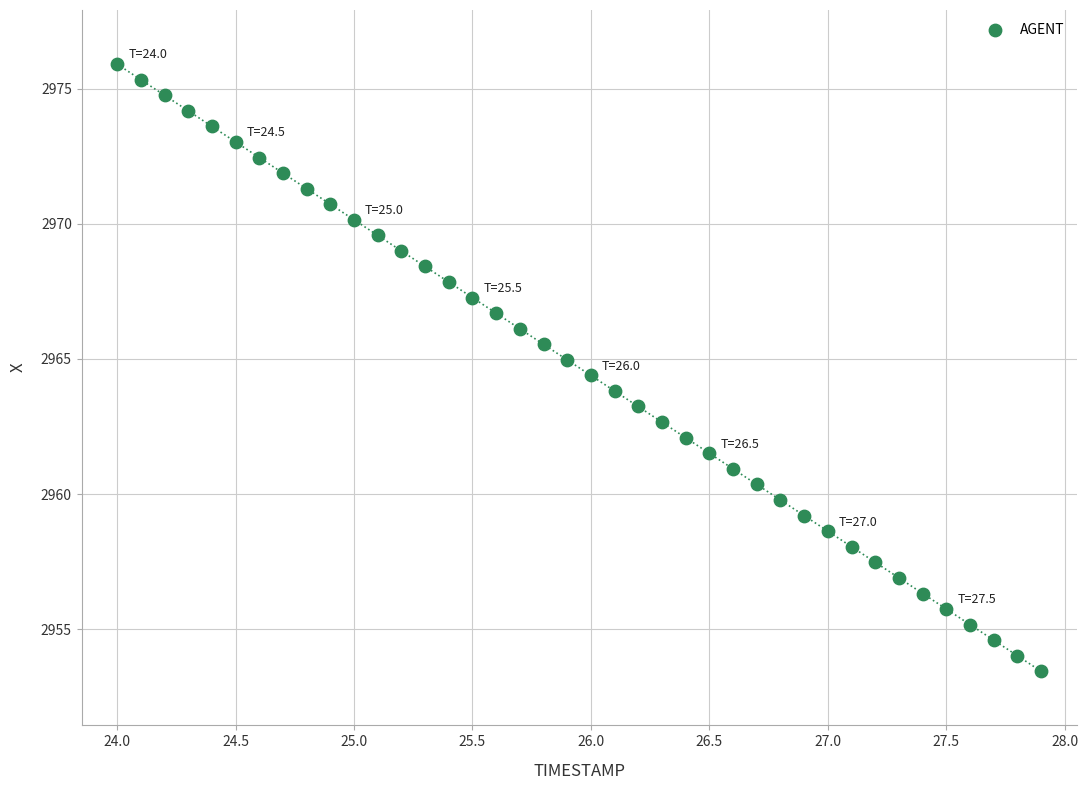

What is the range of X values (max minus min)?

3.9